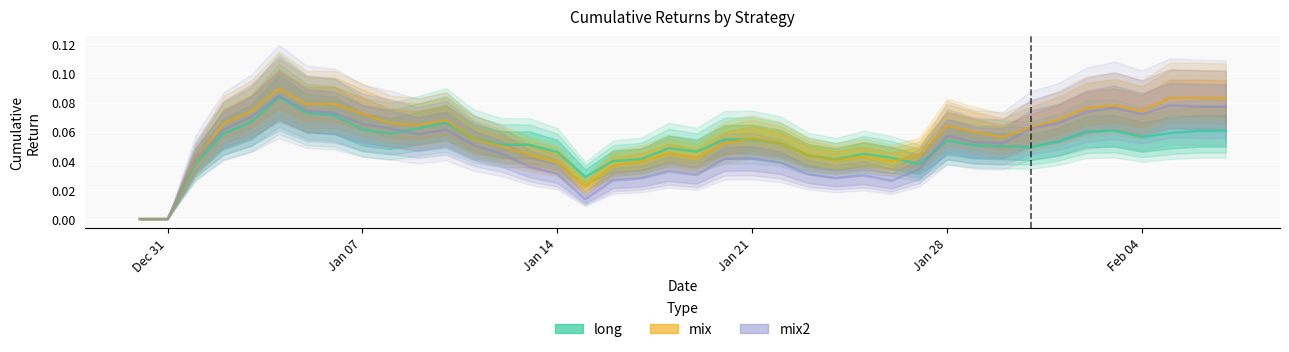

After their last crossing, which series has the higher values: mix2 or mix?

mix